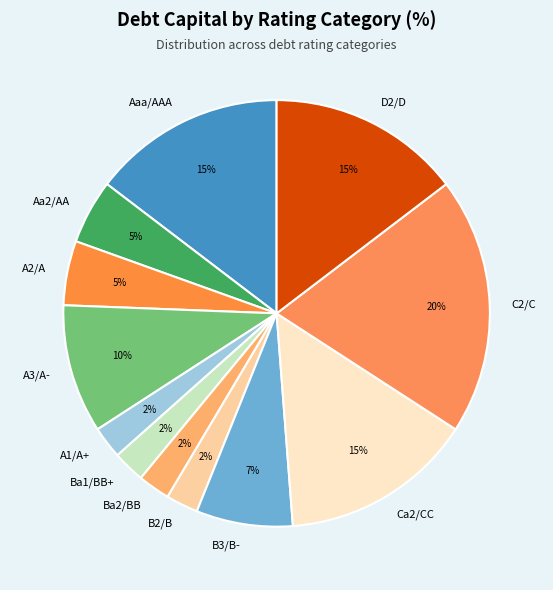

To the nearest percent, what is the difference between the Aaa/AAA and A2/A slice percentages?

10%